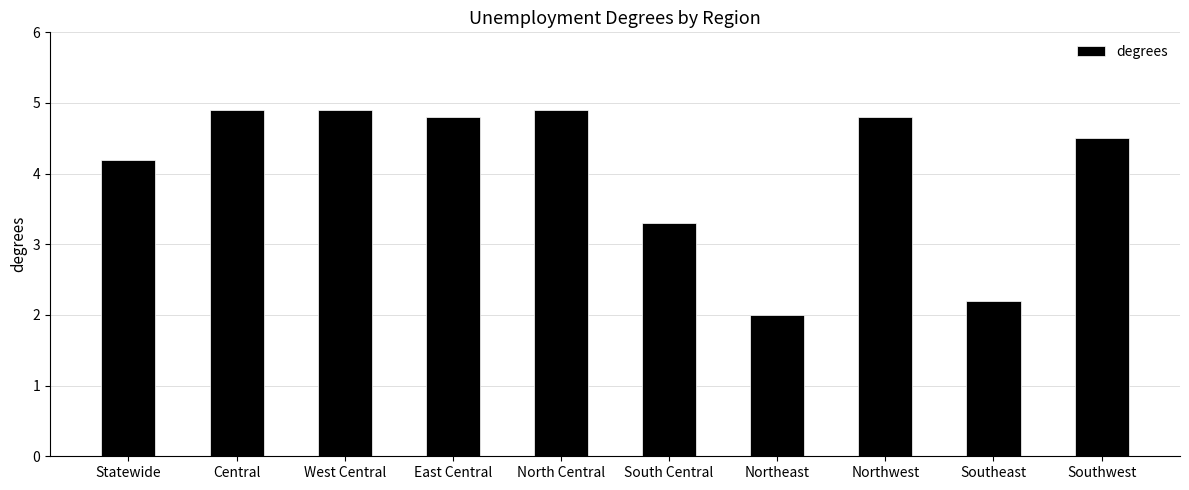

What is the difference between the maximum and minimum values?

2.9